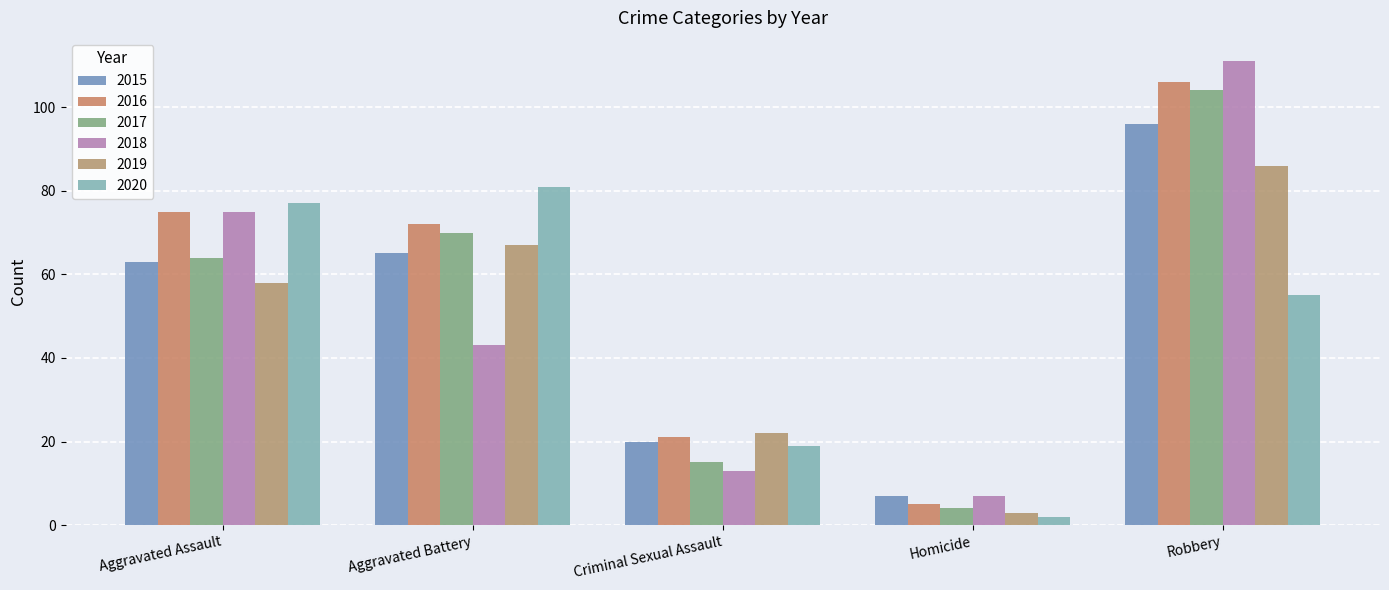

Is it true that 2017 equals 107 at Aggravated Assault?

False